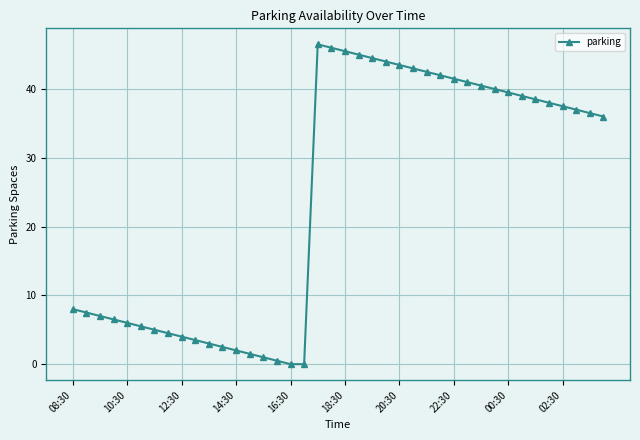

What is the difference between the maximum and minimum values?

46.5